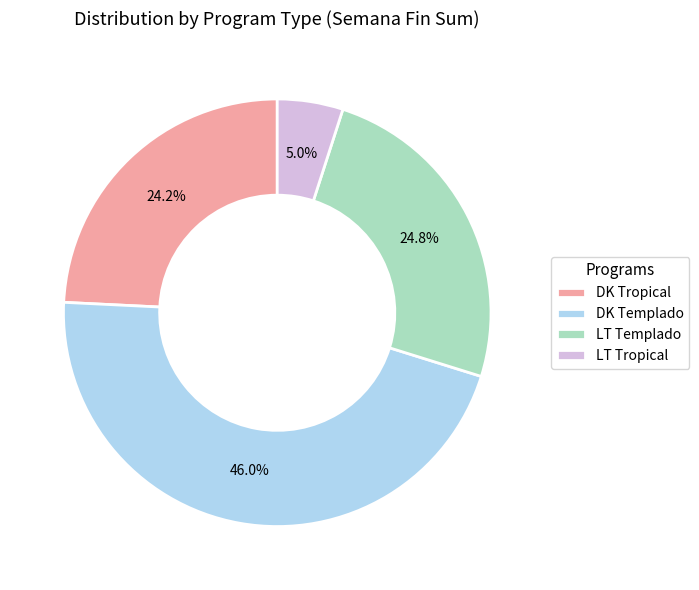

Which category has the biggest portion of the pie?

DK Templado